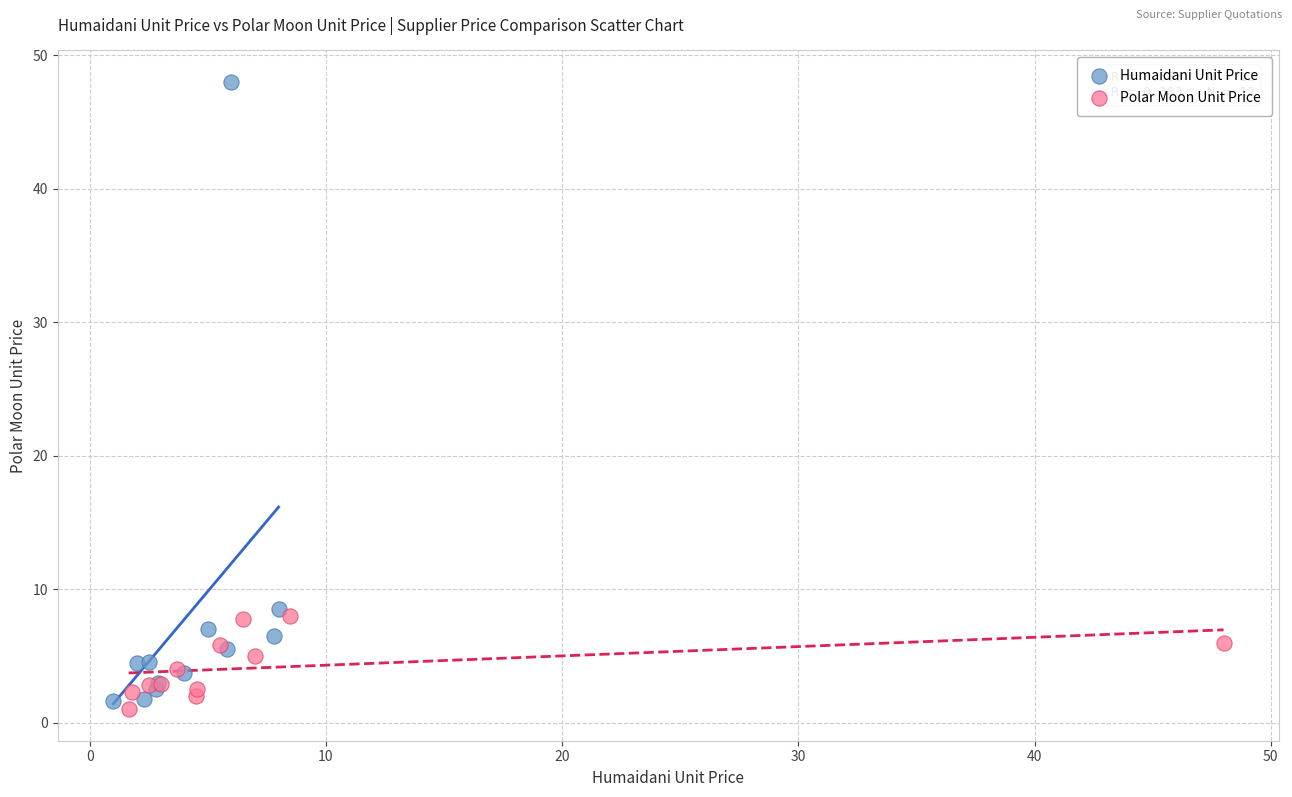

Which series reaches the maximum Y coordinate?

Humaidani Unit Price